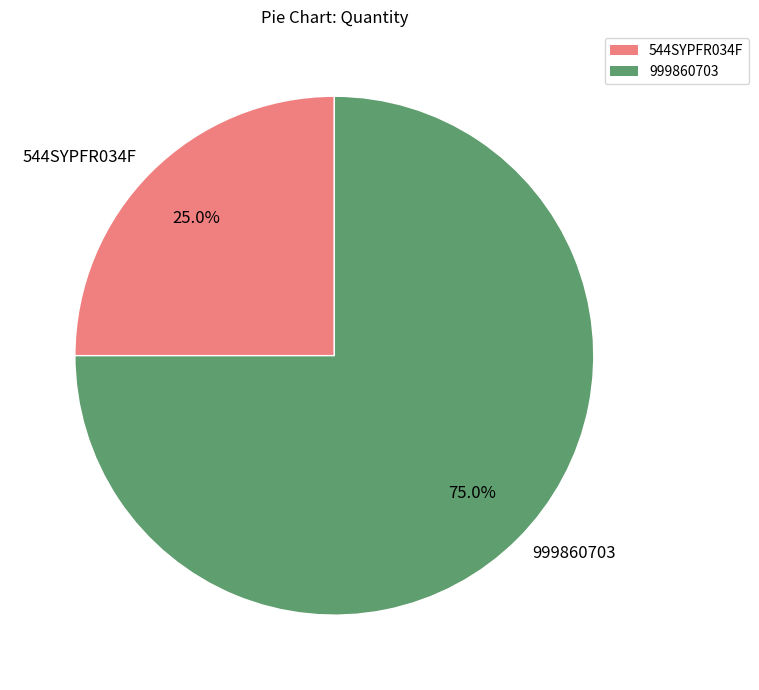

Rank the categories by value from lowest to highest.

544SYPFR034F, 999860703